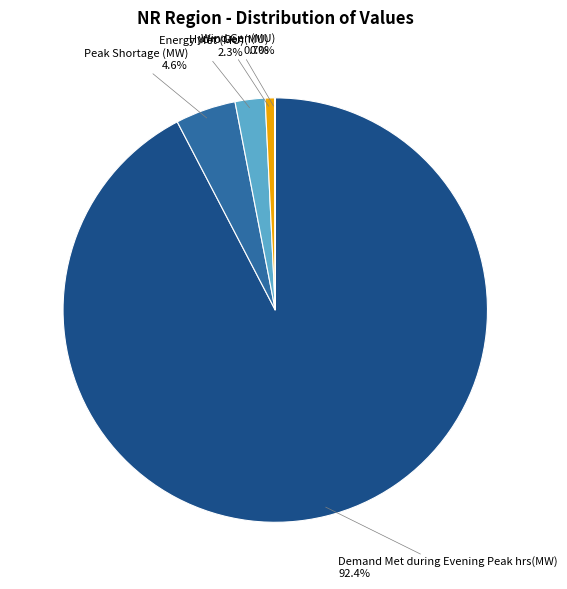

Which has a higher value, Peak Shortage (MW) or Energy Met (MU)?

Peak Shortage (MW)